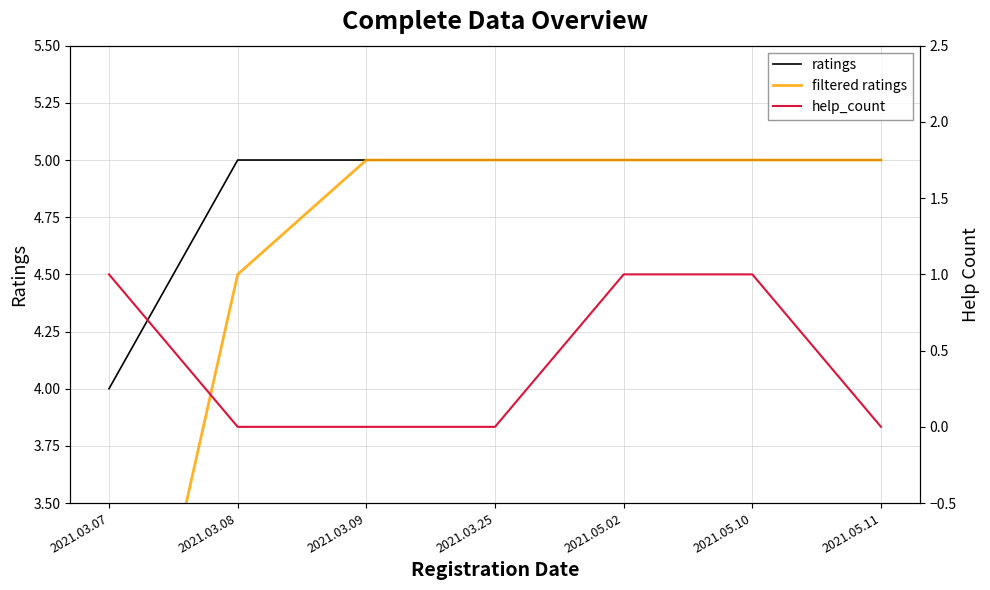

Is it true that filtered ratings equals 1.2 at 2021.03.07?

False